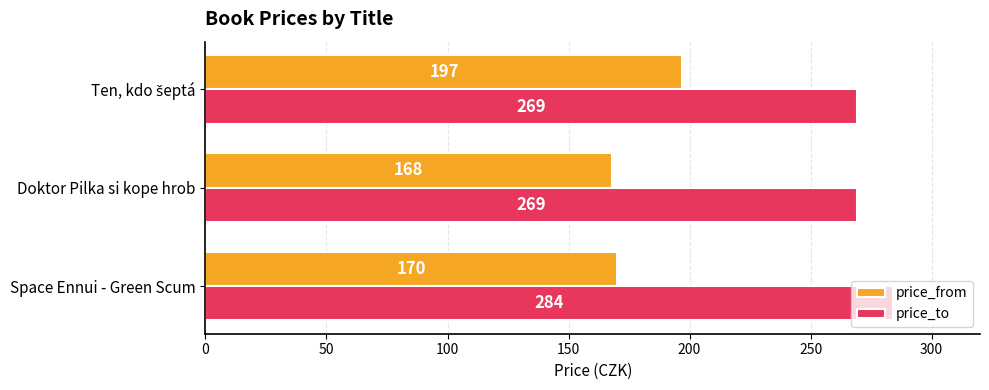

Count the price_to values in the range 269 to 284.

3